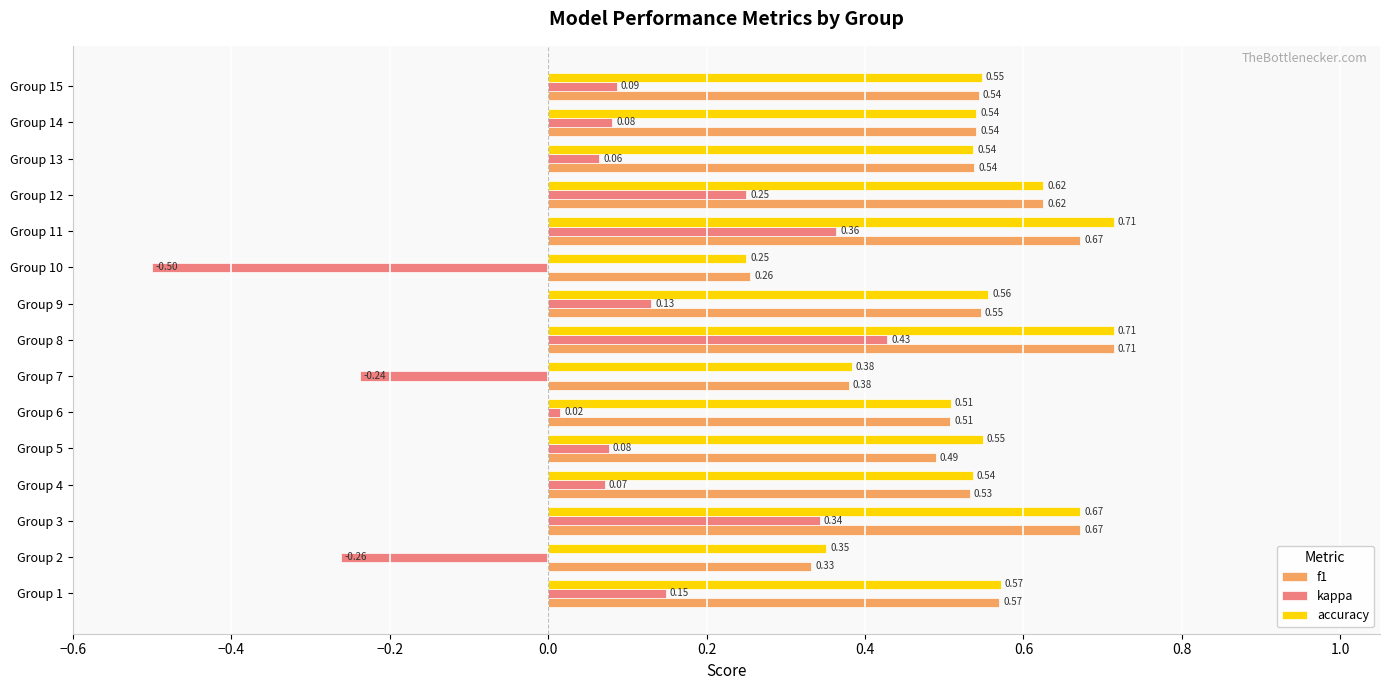

Which series has the largest total across all categories?

accuracy